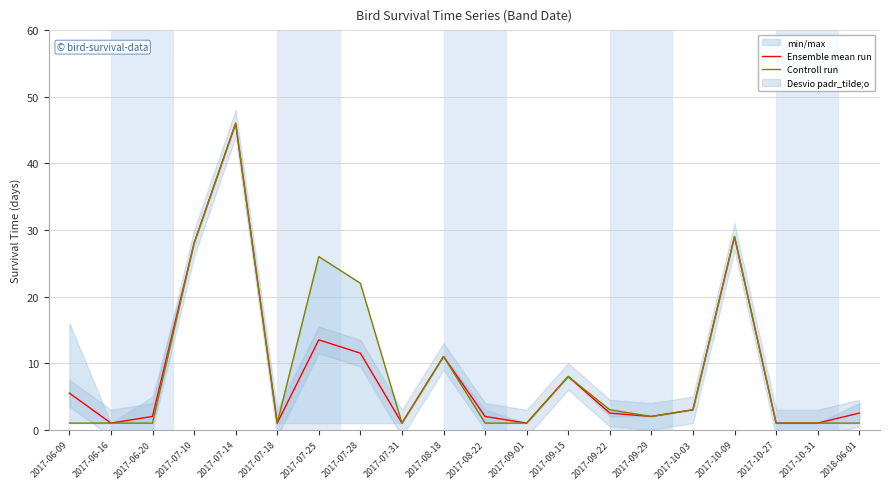

How many categories are shown in the chart?

20